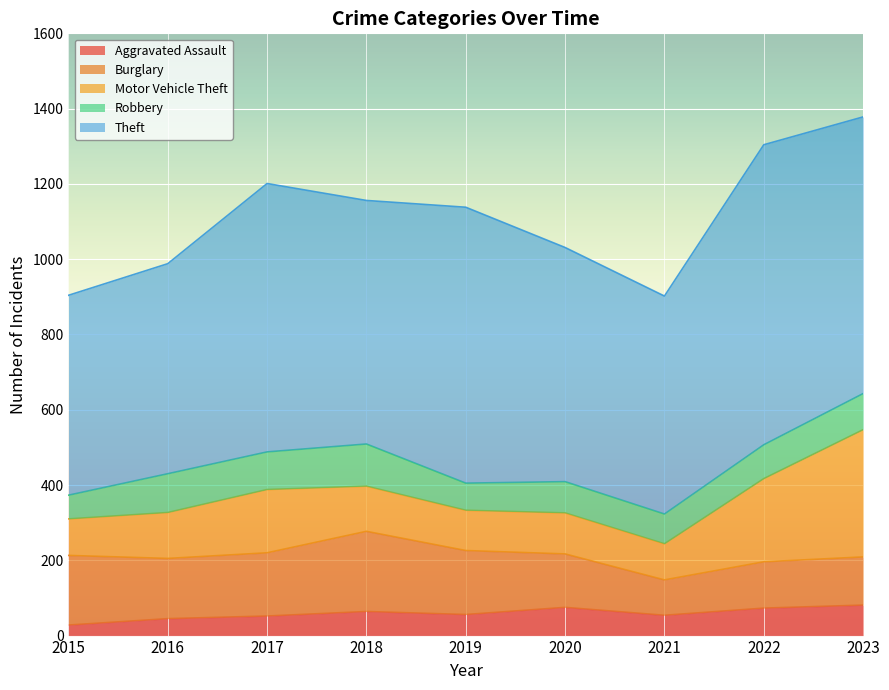

Which series has the widest spread of values?

Theft